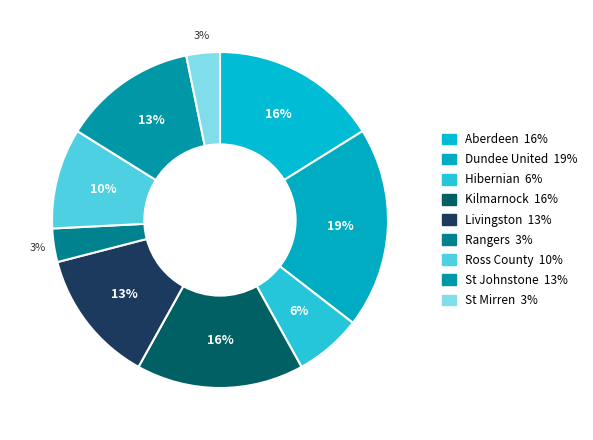

How many slices are in this pie chart?

9